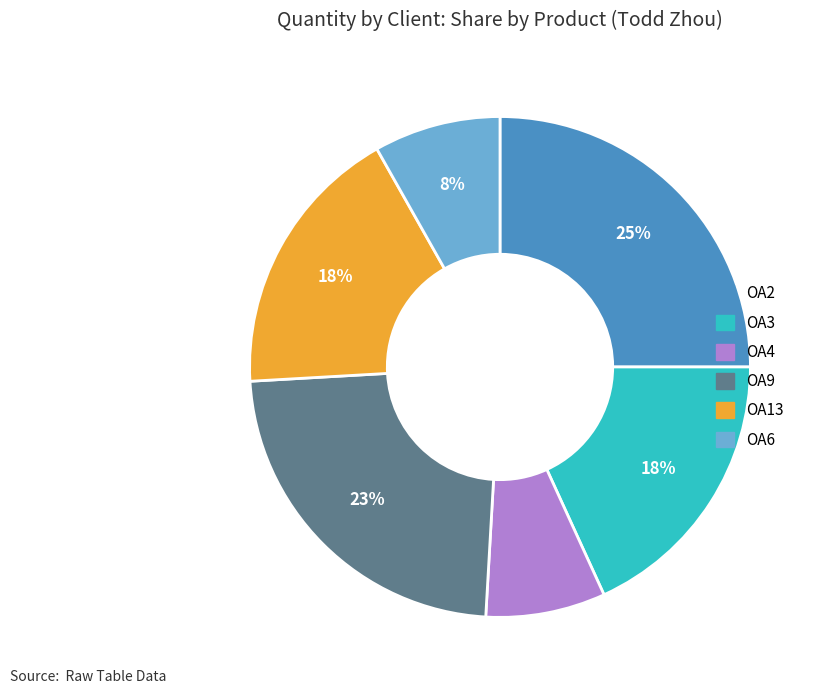

Is it true that OA3 is 7% of the pie?

False